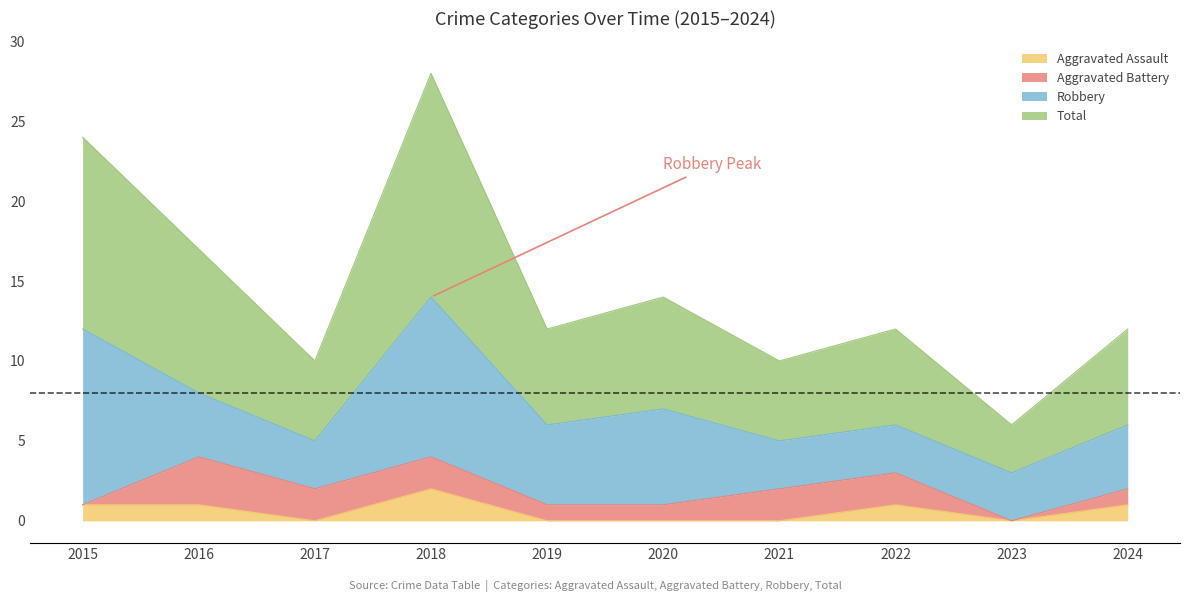

Which label corresponds to the largest value in the chart?

2018